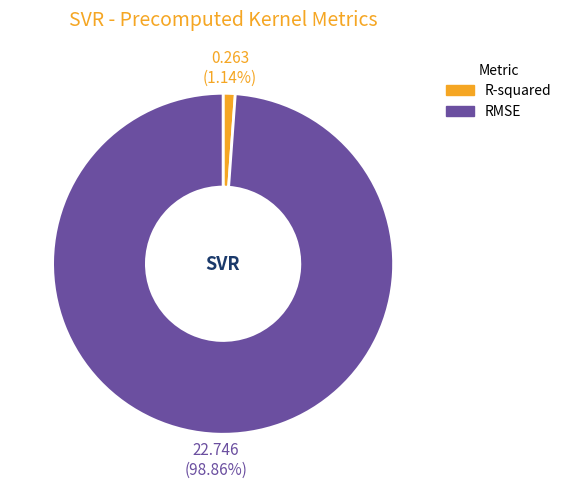

To the nearest percent, what is the average slice percentage?

50%